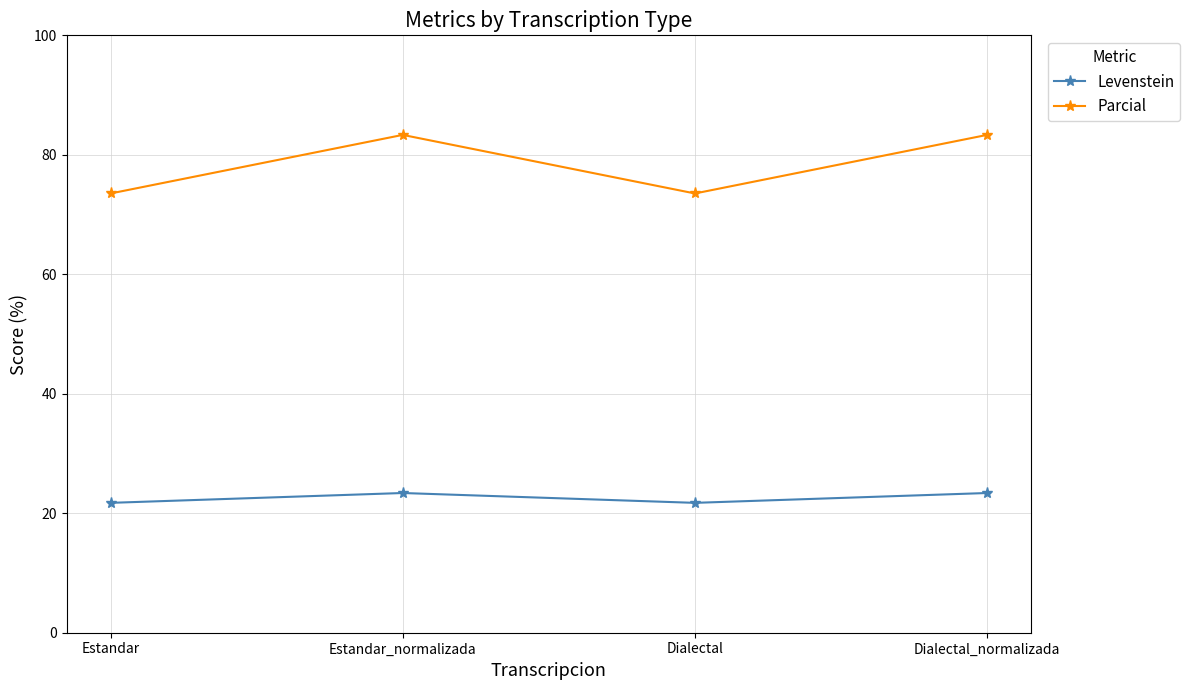

At which category does Levenstein reach its first local peak?

Estandar_normalizada